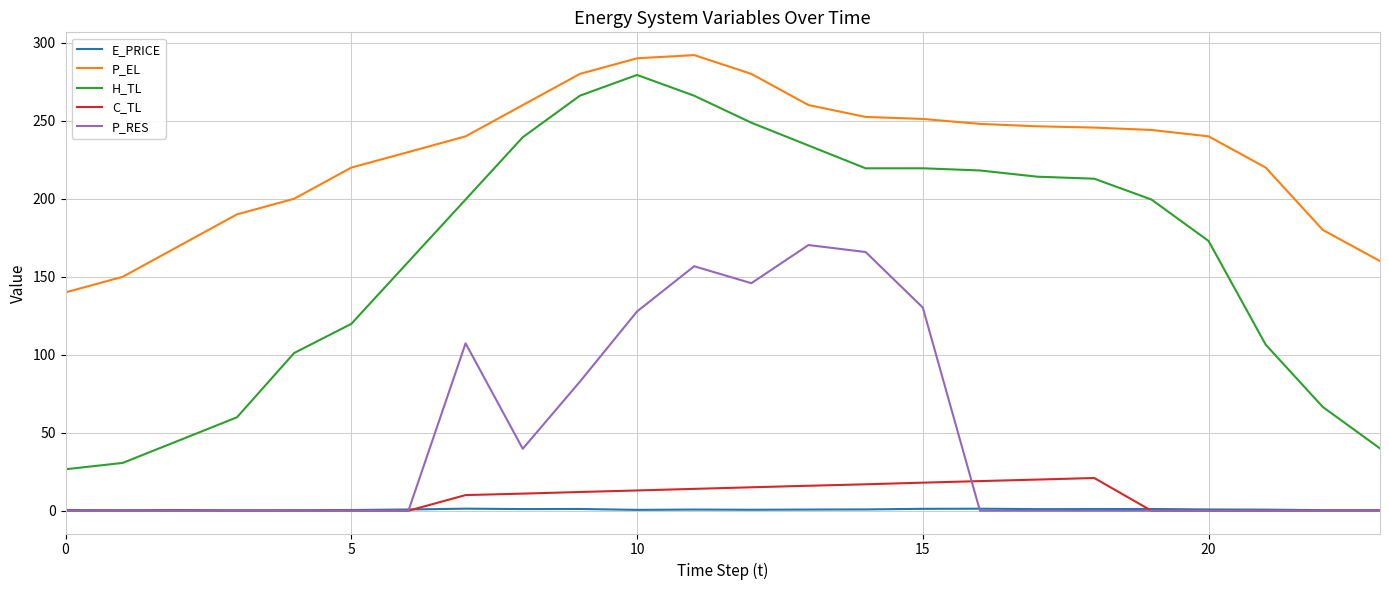

Which series has the largest total across all categories?

P_EL